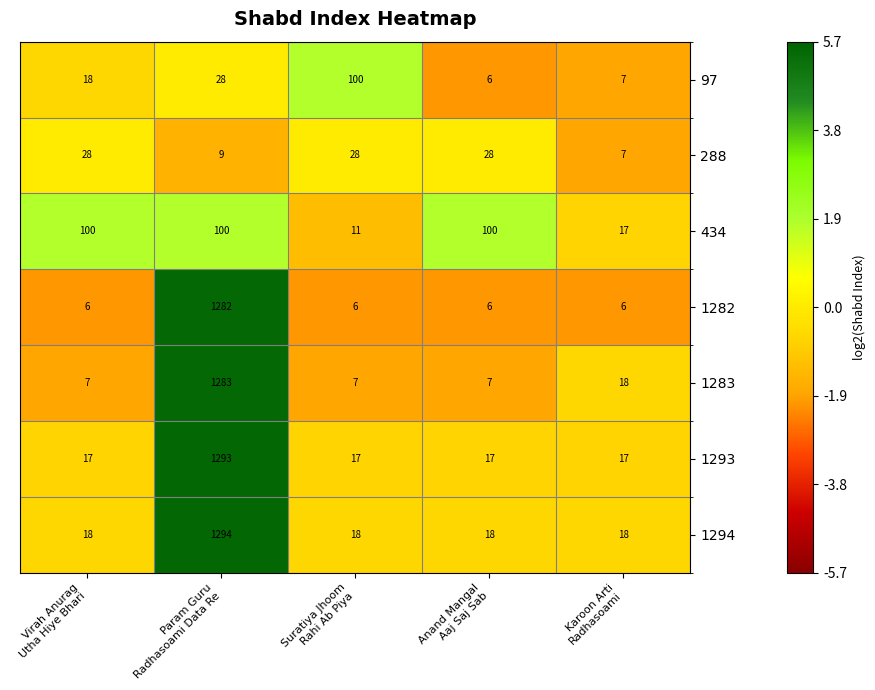

What is the maximum value shown in the chart?

1294